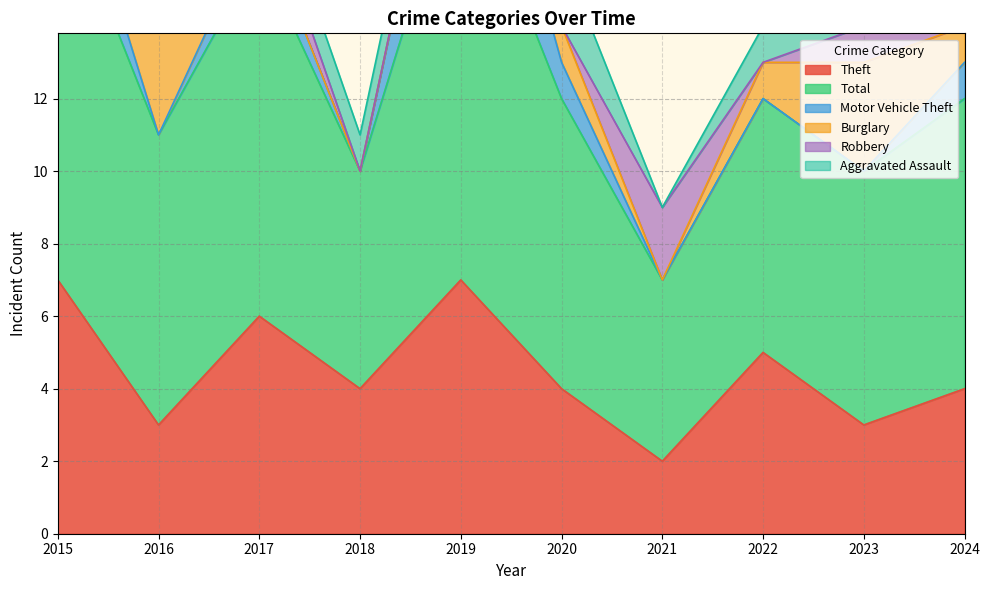

Is the value of Theft at 2018 greater than the value of Motor Vehicle Theft at 2022?

Yes